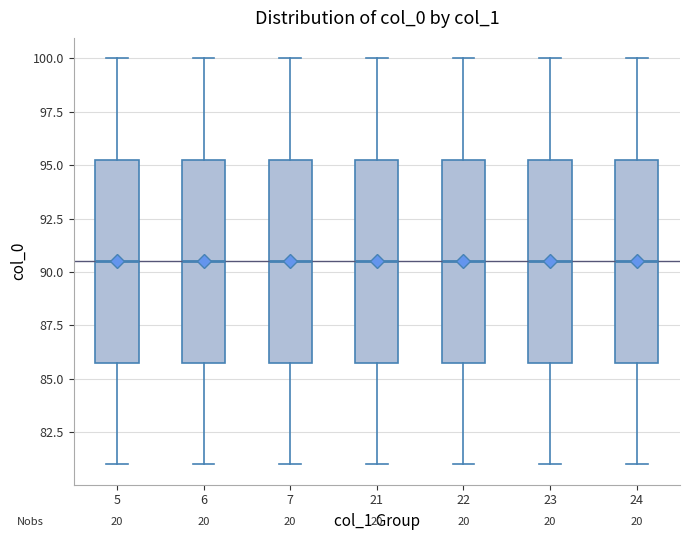

Where does the median line of the box at x = 5 sit on the y-axis? The values are not printed on the chart, so give them approximately, as read against the axis.

90.5